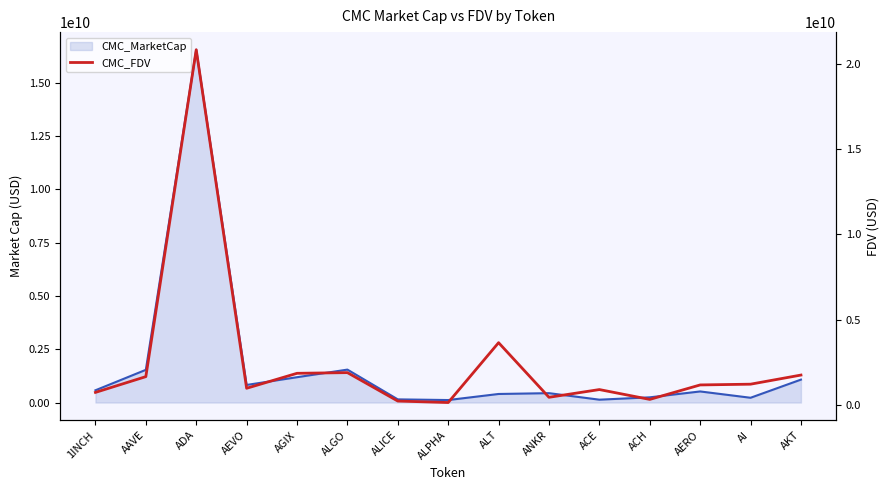

Between 1INCH and ACE, which is larger?

1INCH